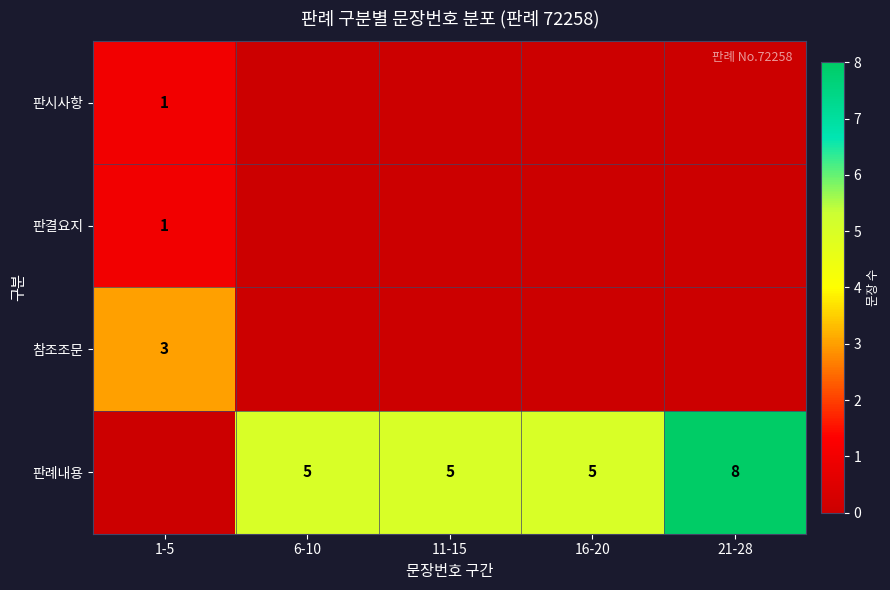

True or false: 판례내용 has a value of 7 at 11-15.

False